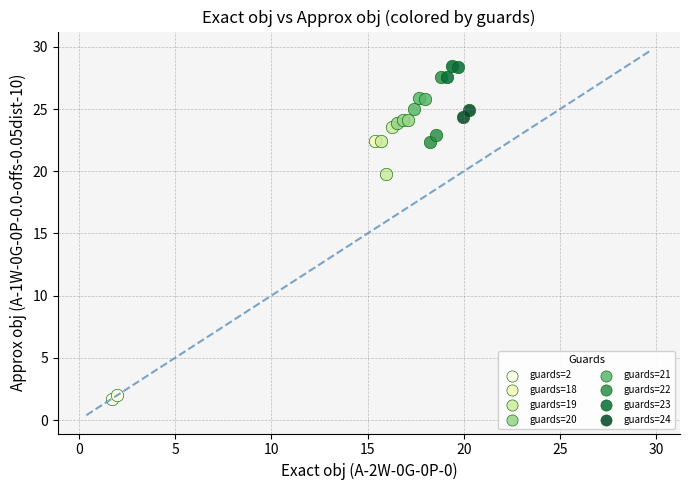

What are all the series names shown in the legend?

guards=2, guards=18, guards=19, guards=20, guards=21, guards=22, guards=23, guards=24